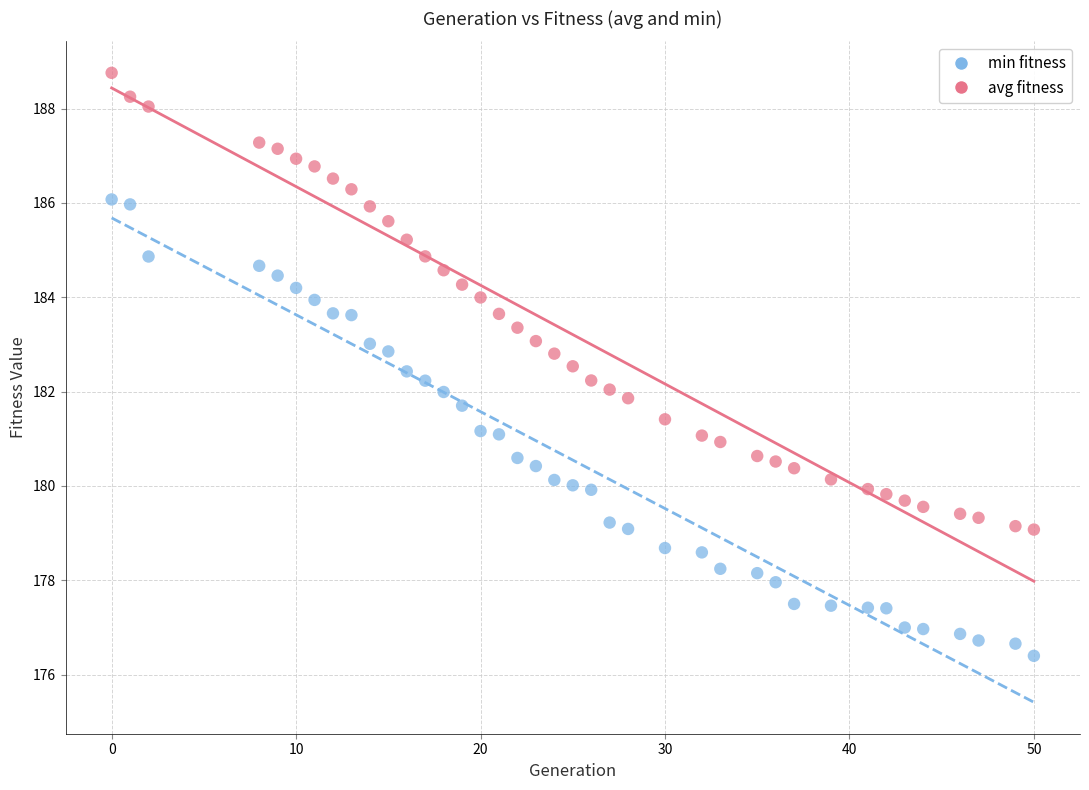

Across all data points, what is the range of X values (max minus min)?

50.0